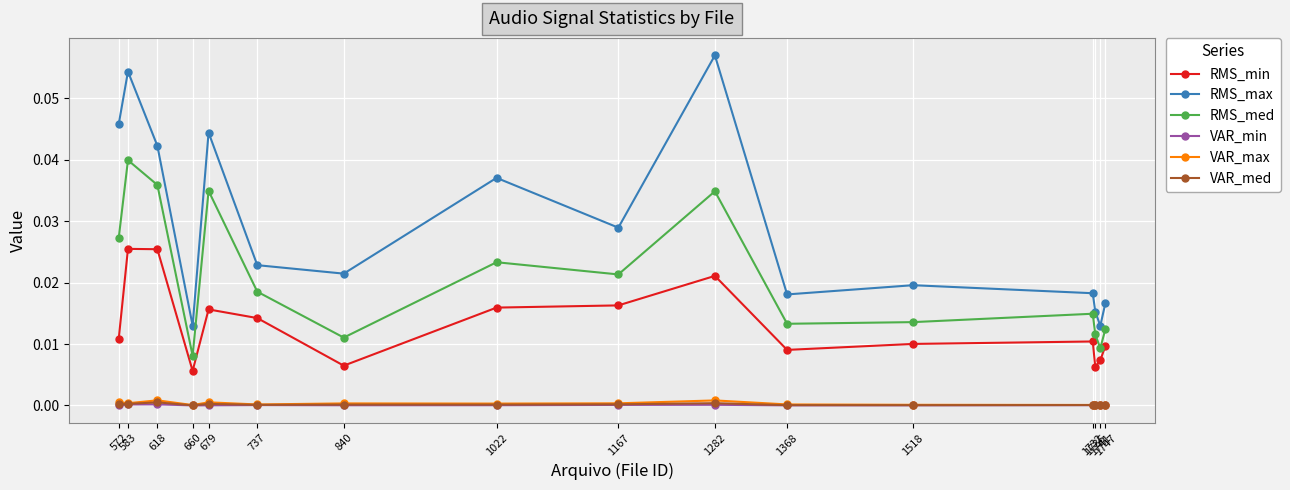

The VAR_min series shows 0.0 at 840. True or false?

True